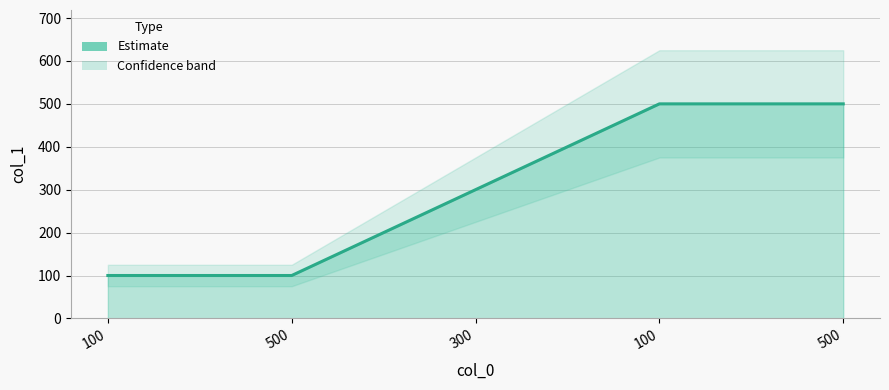

What is the difference between the maximum and minimum values?

400